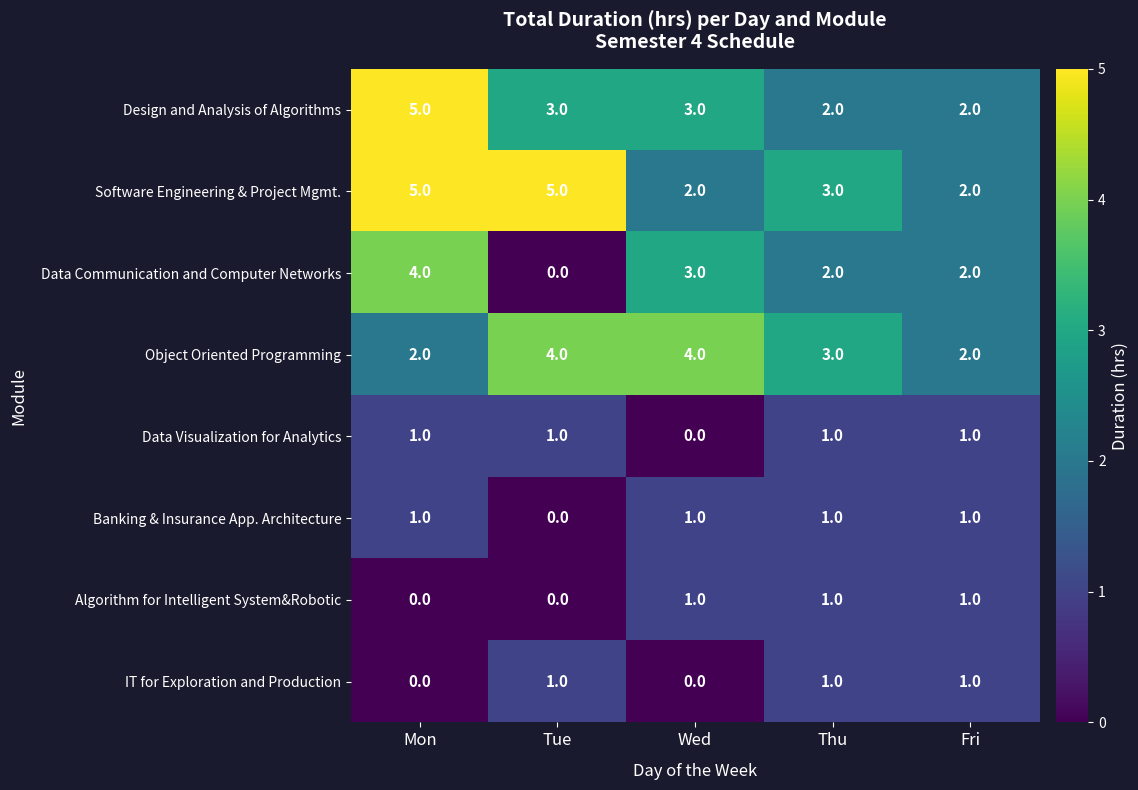

The value of IT for Exploration and Production at Thu is 1. True or false?

True